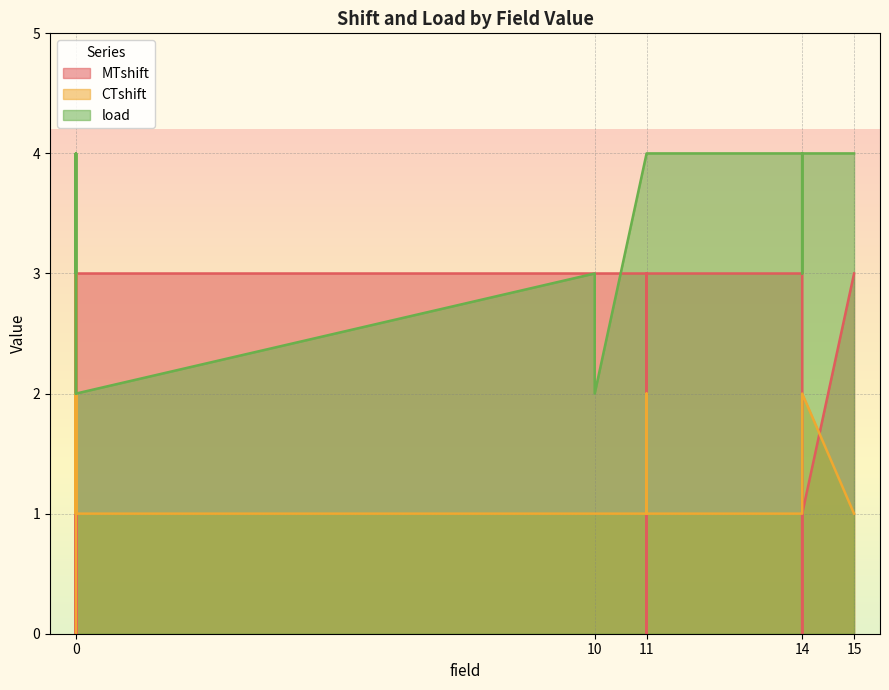

Reading right to left, what are all the values shown in this chart?

MTshift: 3	3	1	0	0	3	3	0	3	3	3	3	1	3	0	3	3	3	0	3	3	3	0	3	3	1	0	0
CTshift: 1	1	2	2	2	1	1	2	1	1	1	1	2	1	3	1	1	1	2	1	1	1	1	1	1	2	2	0
load: 4	4	4	3	4	4	4	4	4	2	3	2	3	4	4	4	4	4	4	4	4	4	3	4	4	4	2	2